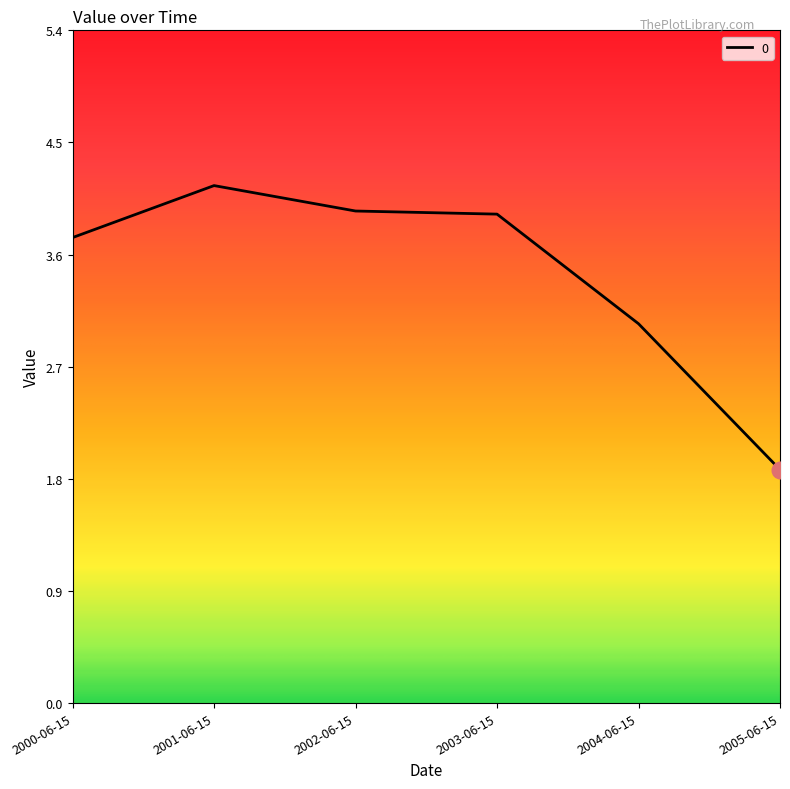

What is the average value?

3.4